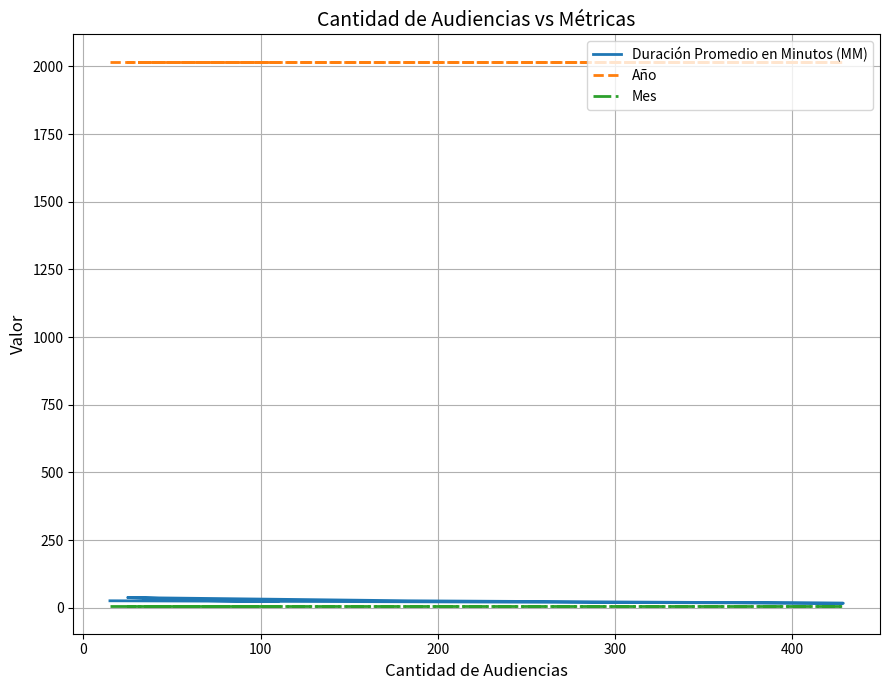

Which series changed the most between 100 and 200?

Duración Promedio en Minutos (MM)